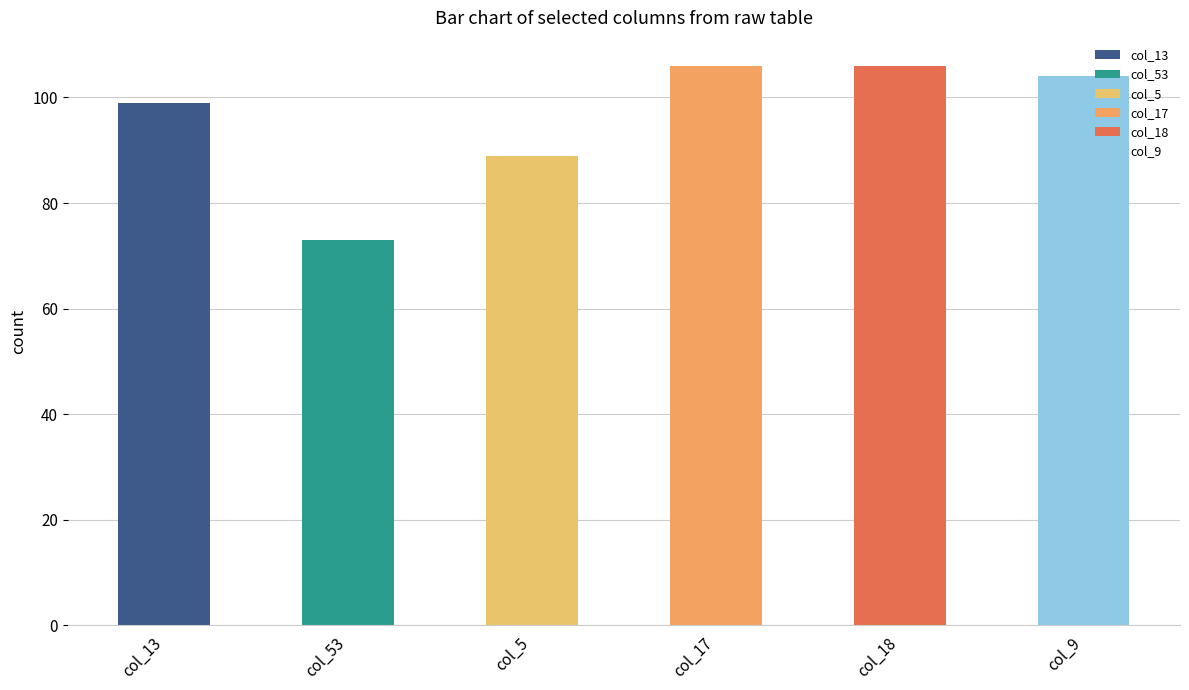

Which label corresponds to the smallest value in the chart?

col_53